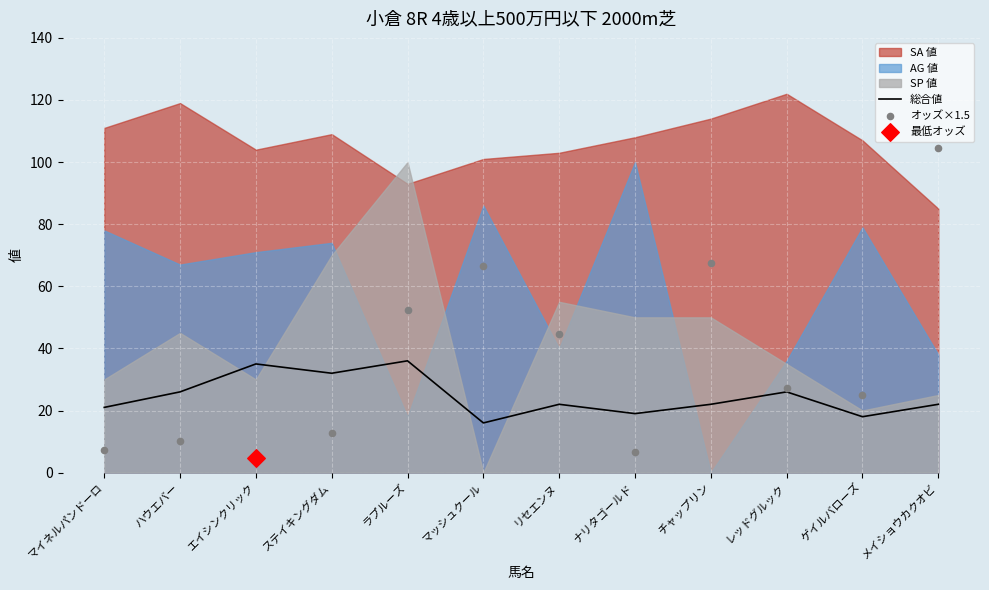

Is it true that 総合値 equals 14 at リセエンヌ?

False